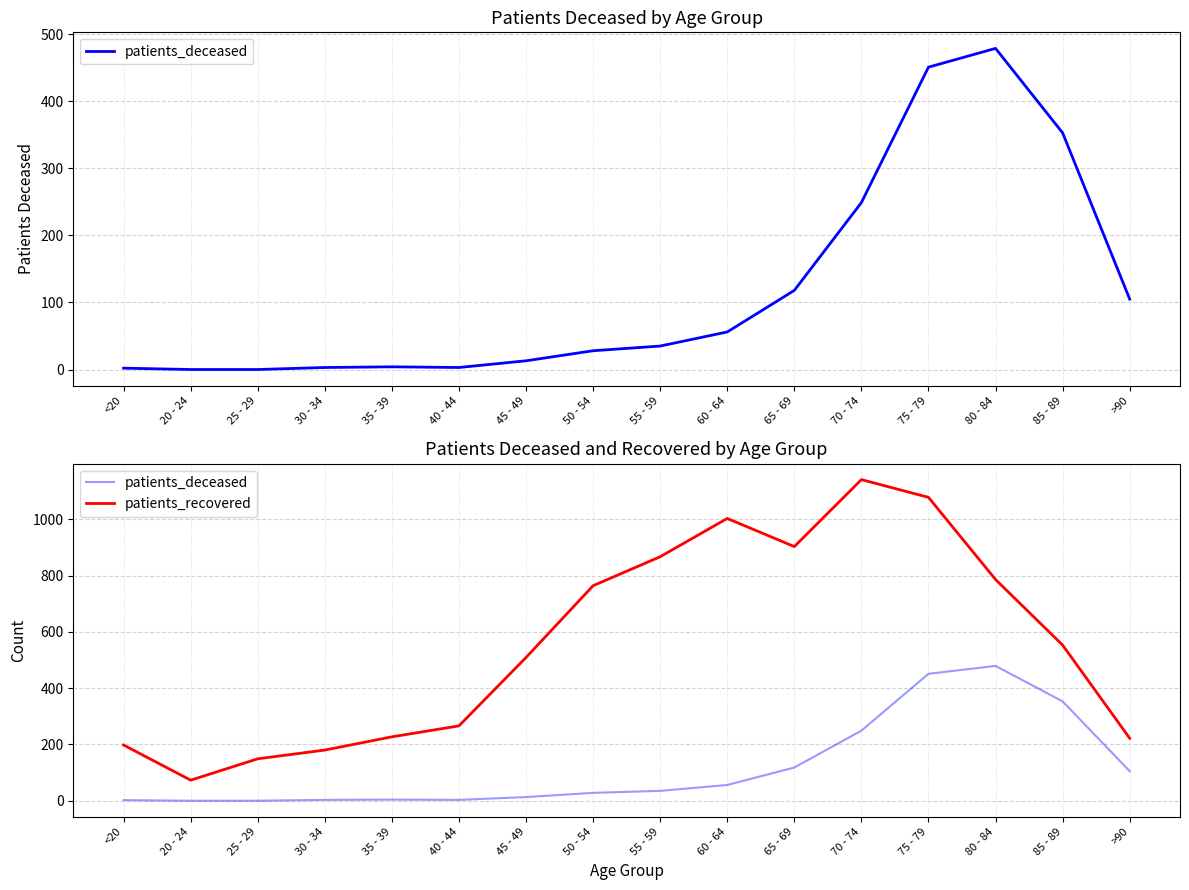

True or false: patients_deceased and patients_recovered cross at least once.

False